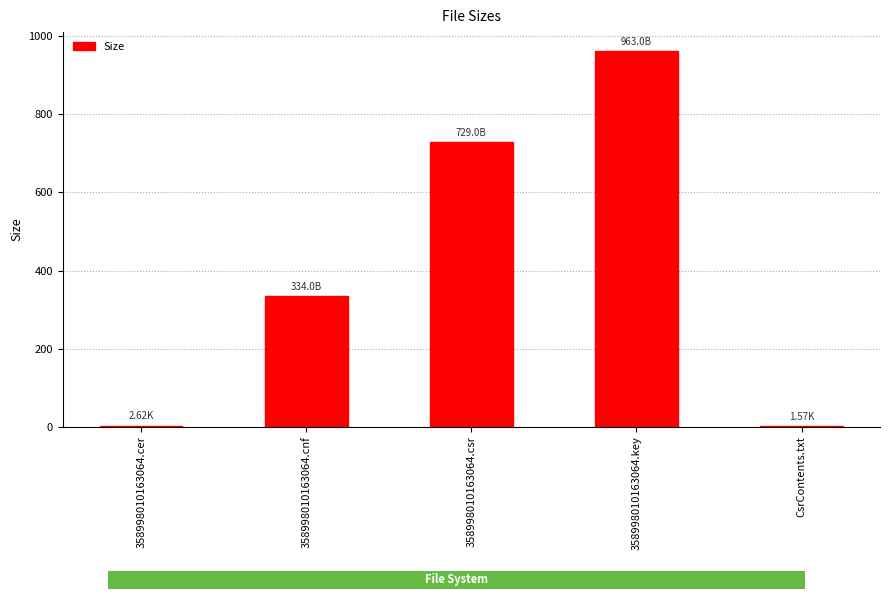

What is the change in value from 358998010163064.csr to 358998010163064.key?

+234.0